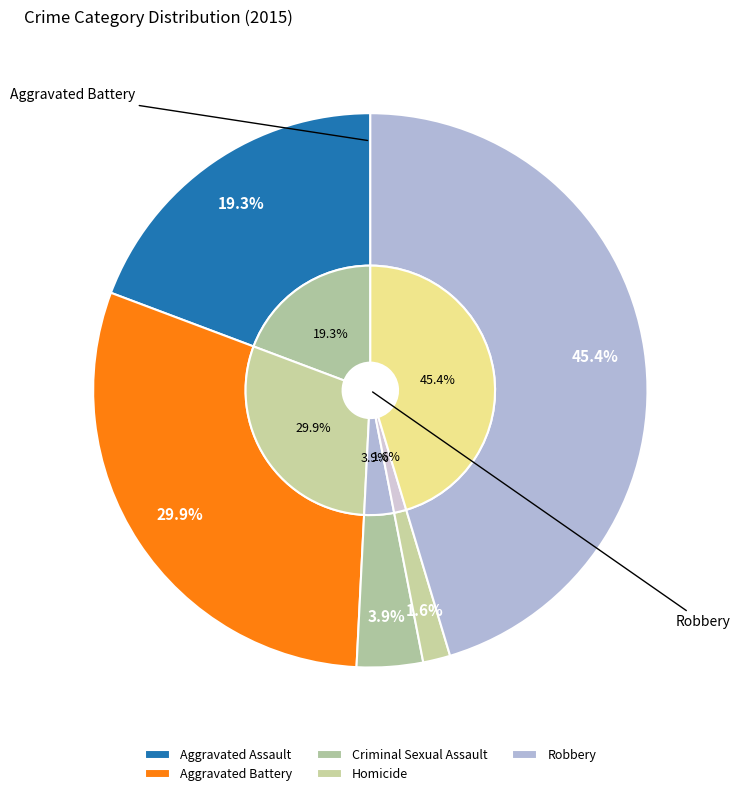

Approximately how many times larger is the value at Criminal Sexual Assault compared to Aggravated Battery?

0.1